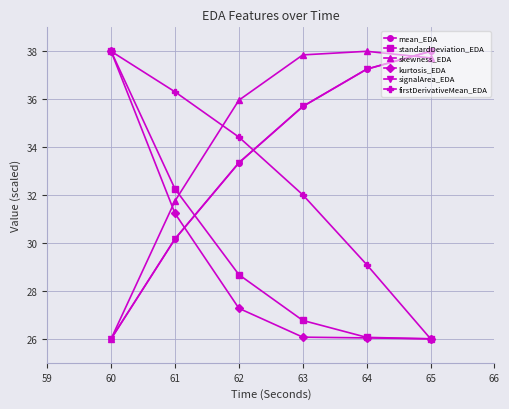

Is the value of mean_EDA at 61 greater than the value of skewness_EDA at 61?

No